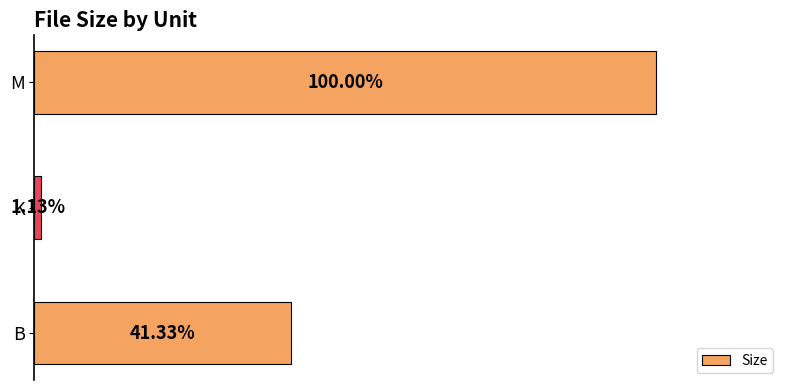

List the labels in order of value, smallest first.

K, B, M